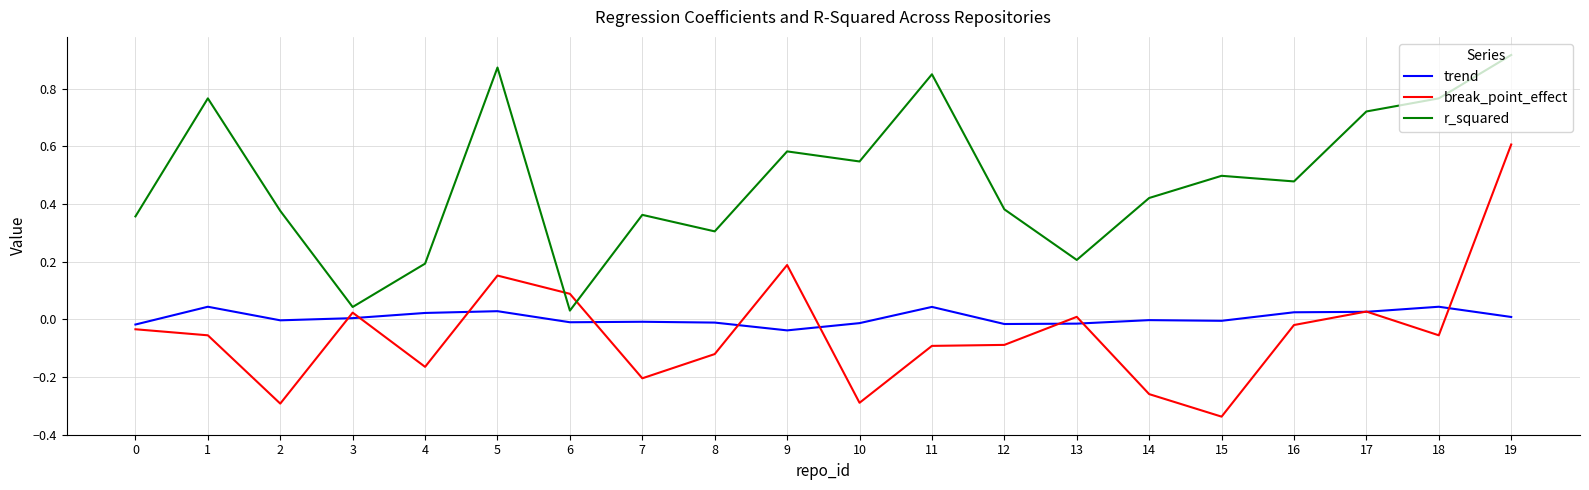

At which label does break_point_effect reach its minimum?

15